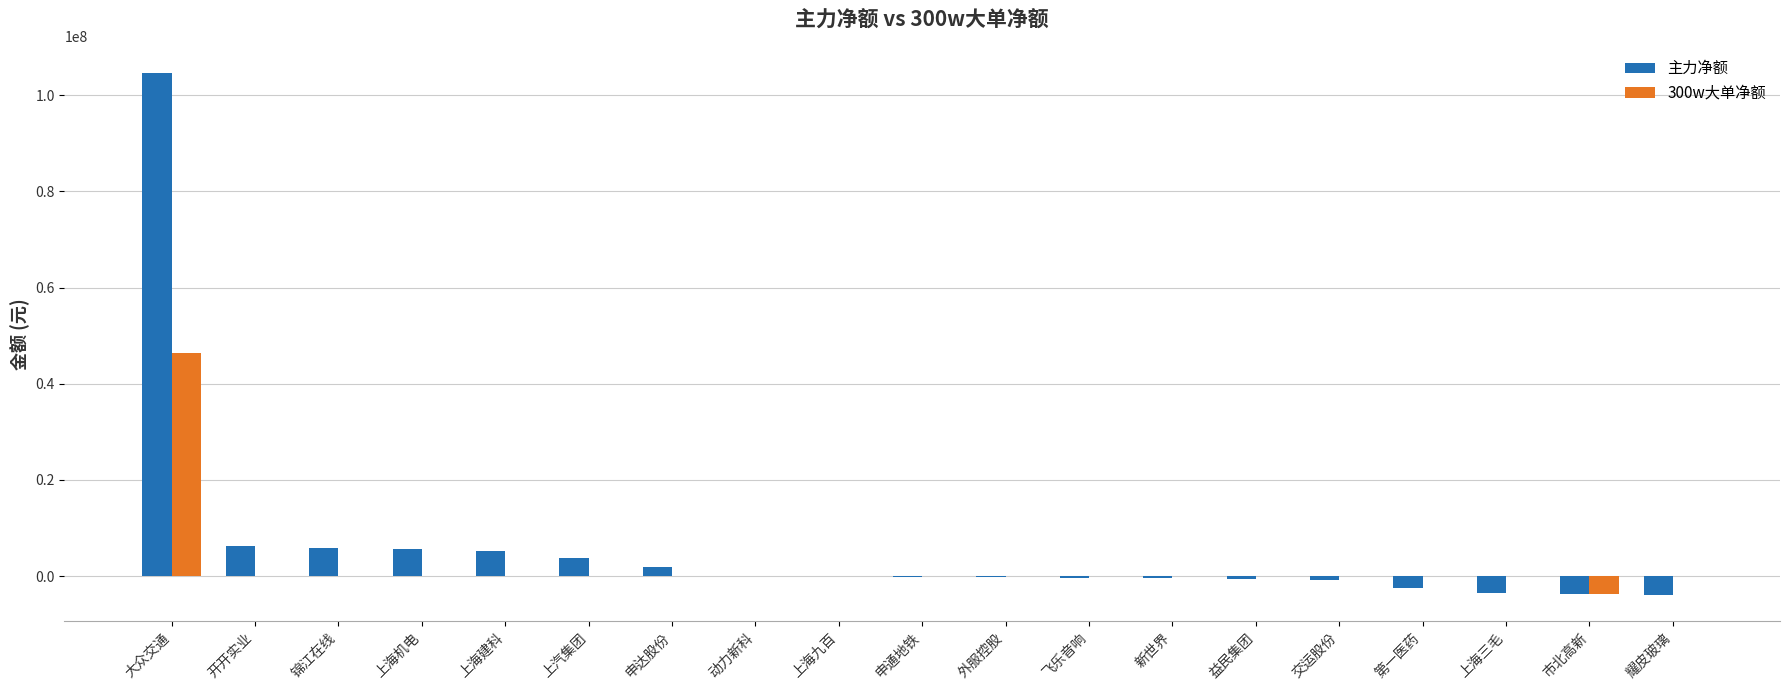

At which label does 300w大单净额 first exceed 0?

大众交通